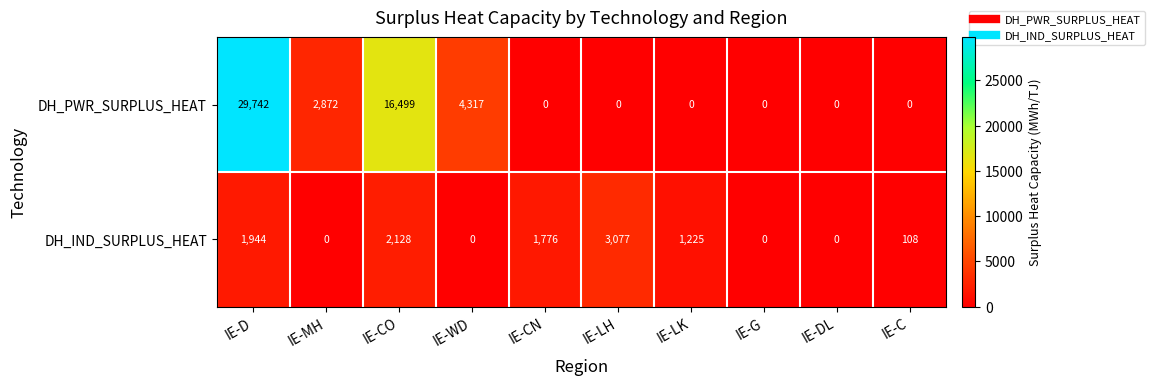

What is the difference between the highest and lowest values at IE-LH?

3077